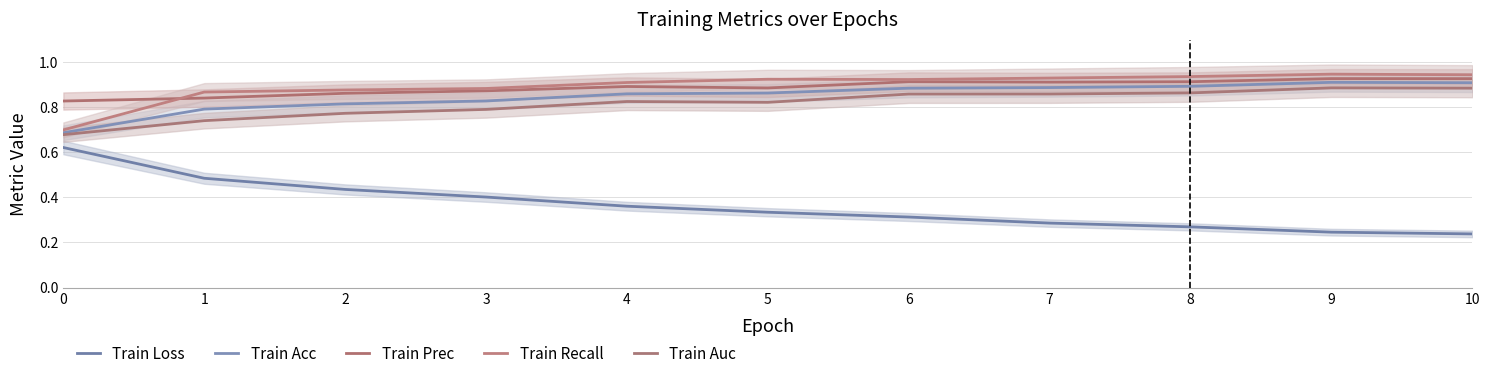

At 7, list the series in order from largest to smallest.

Train Recall, Train Prec, Train Acc, Train Auc, Train Loss